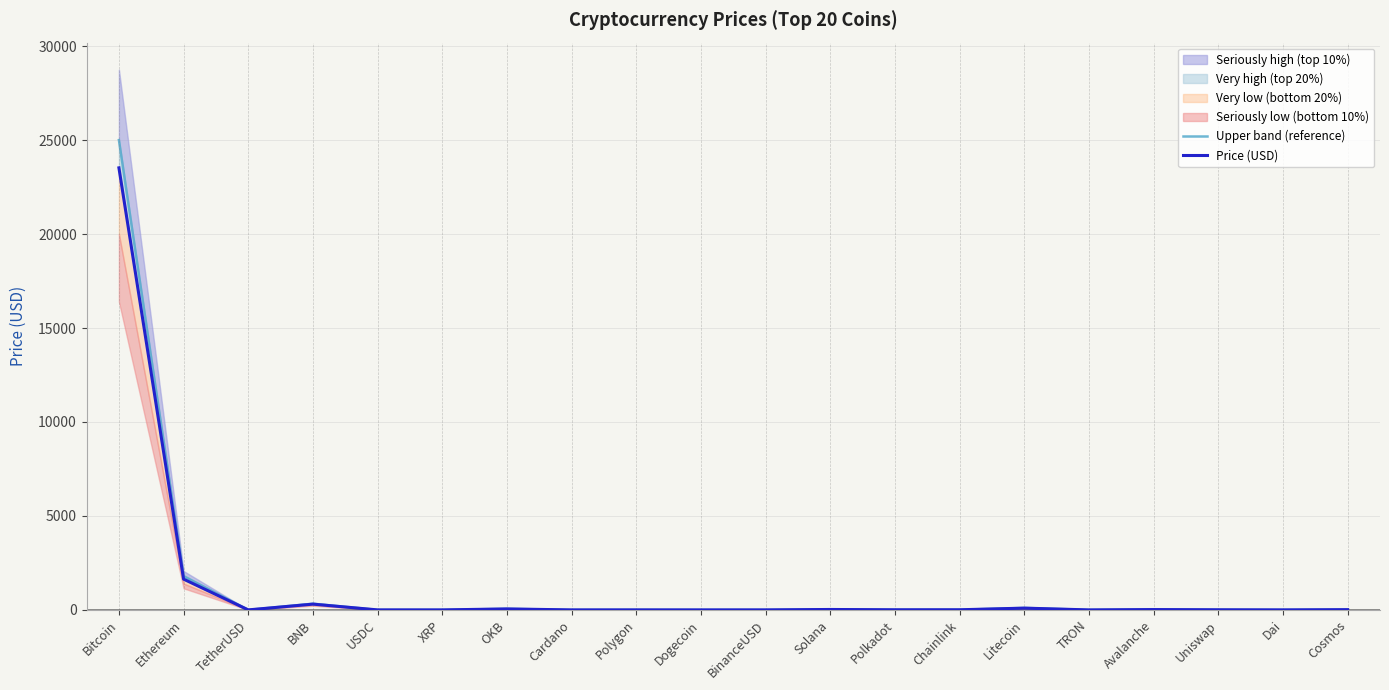

True or false: Price (USD) has a value of 1.0 at TetherUSD.

True